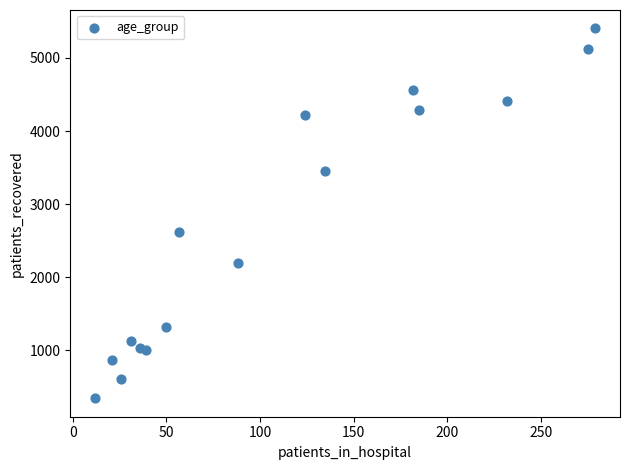

What is the range of Y values (max minus min)?

5063